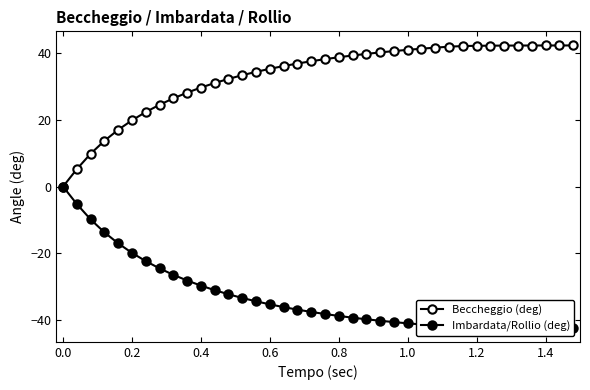

What value does the Beccheggio (deg) series have at 1.2?

42.3